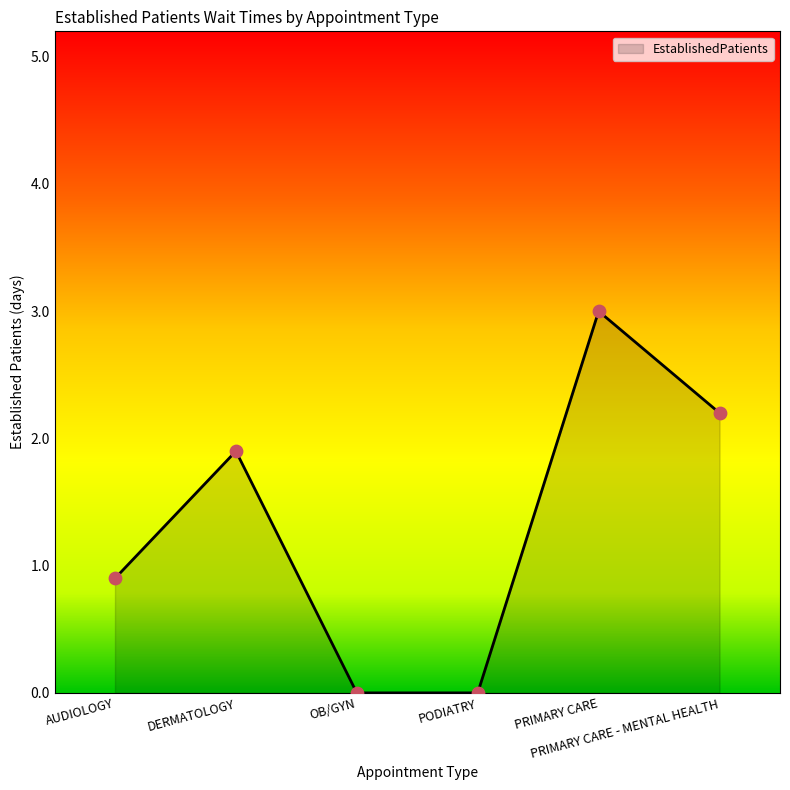

Between PRIMARY CARE and DERMATOLOGY, which is larger?

PRIMARY CARE